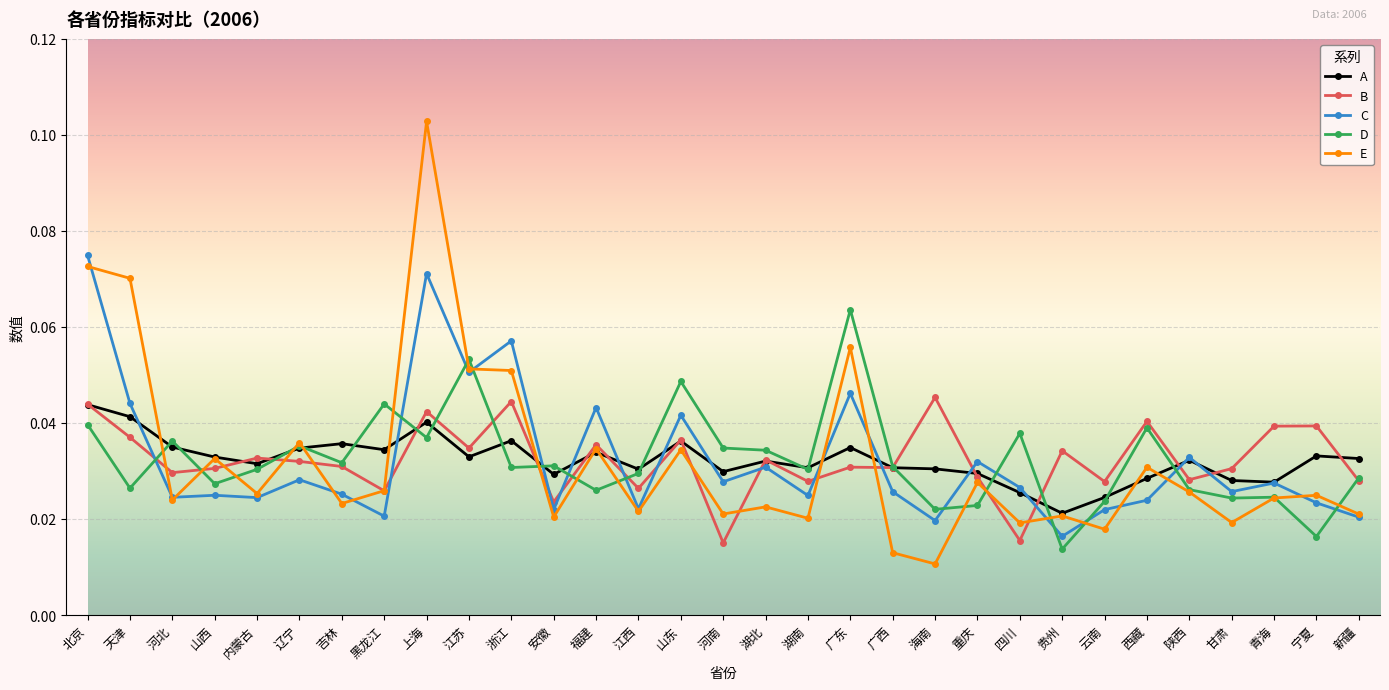

What is the label of the 17th point from the right?

山东